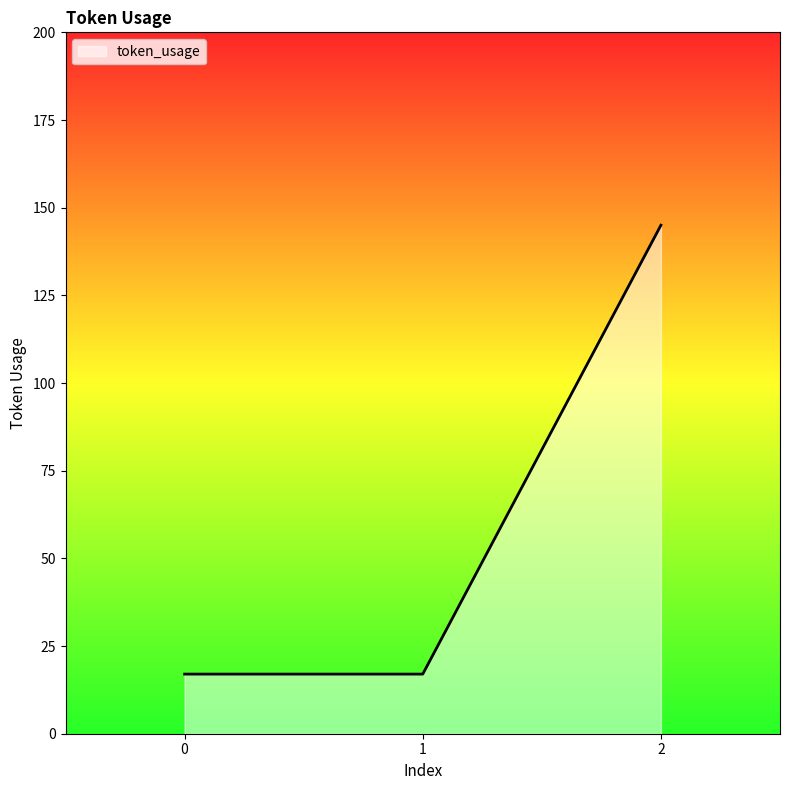

The value at 2 is 236. True or false?

False